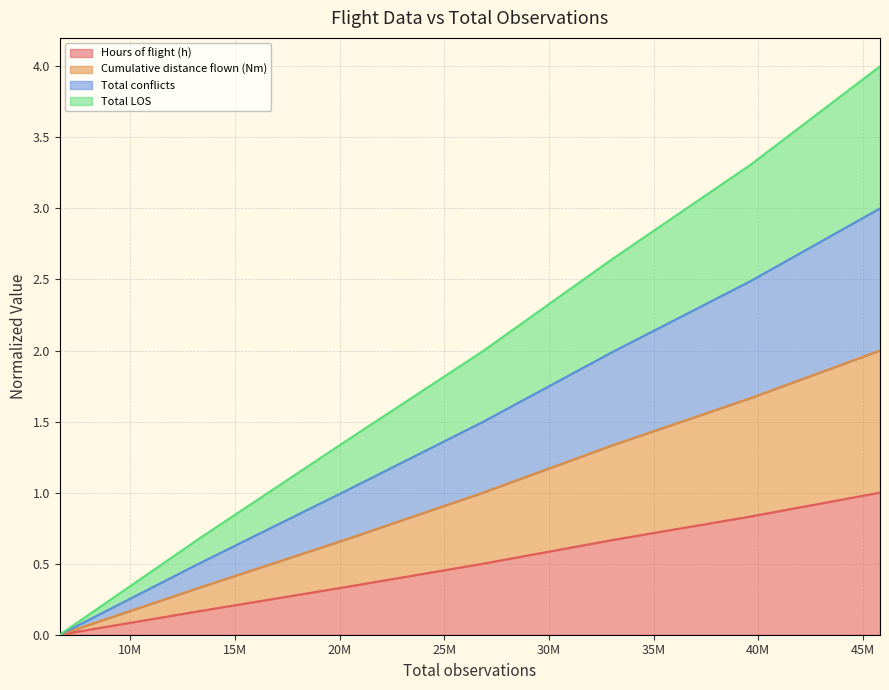

Which series has the largest range (max minus min)?

Total conflicts